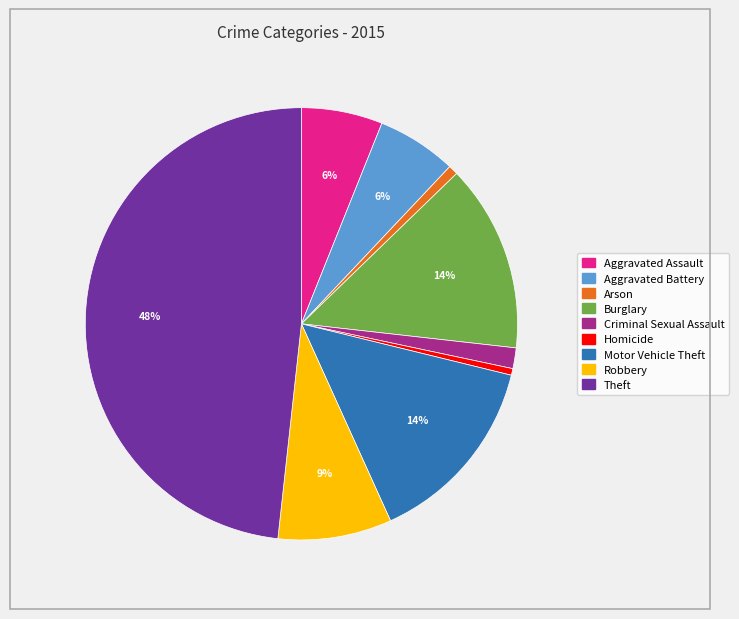

Is the sum of Theft and Homicide greater than half?

No